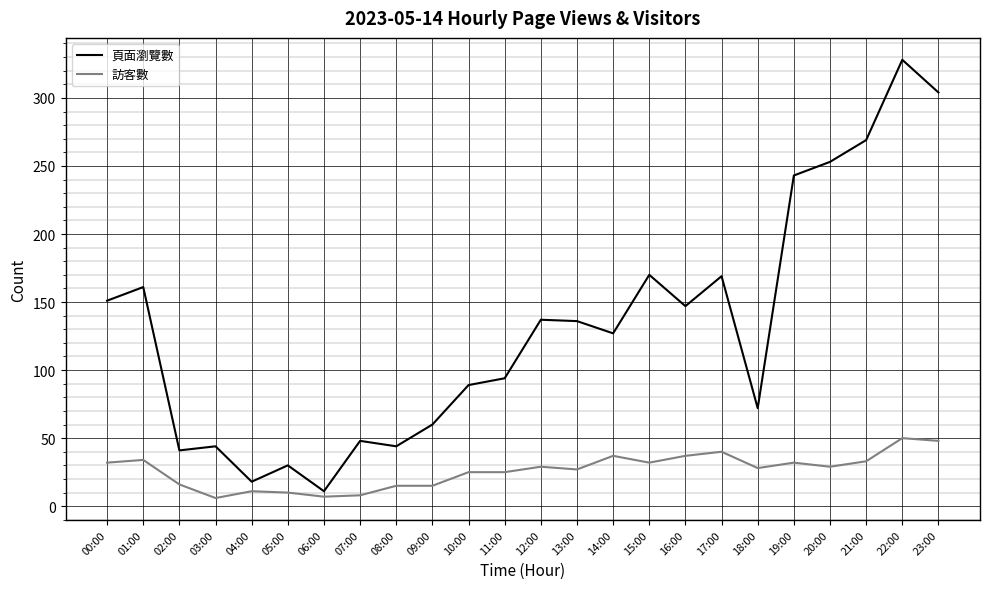

Which series has the largest total across all categories?

頁面瀏覽數